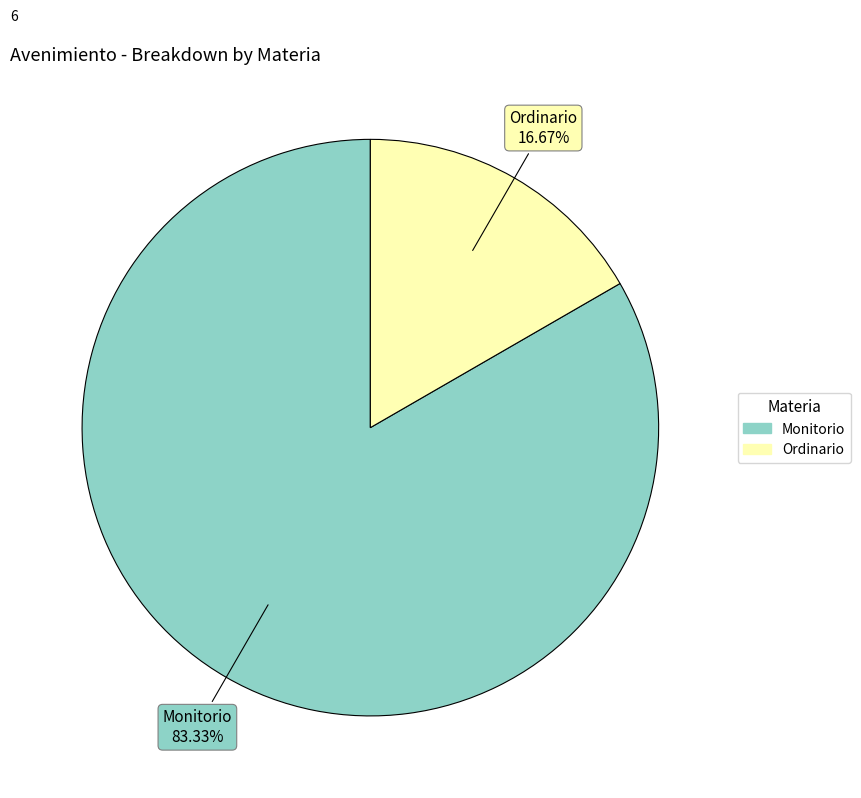

Which slice is the smallest?

Ordinario